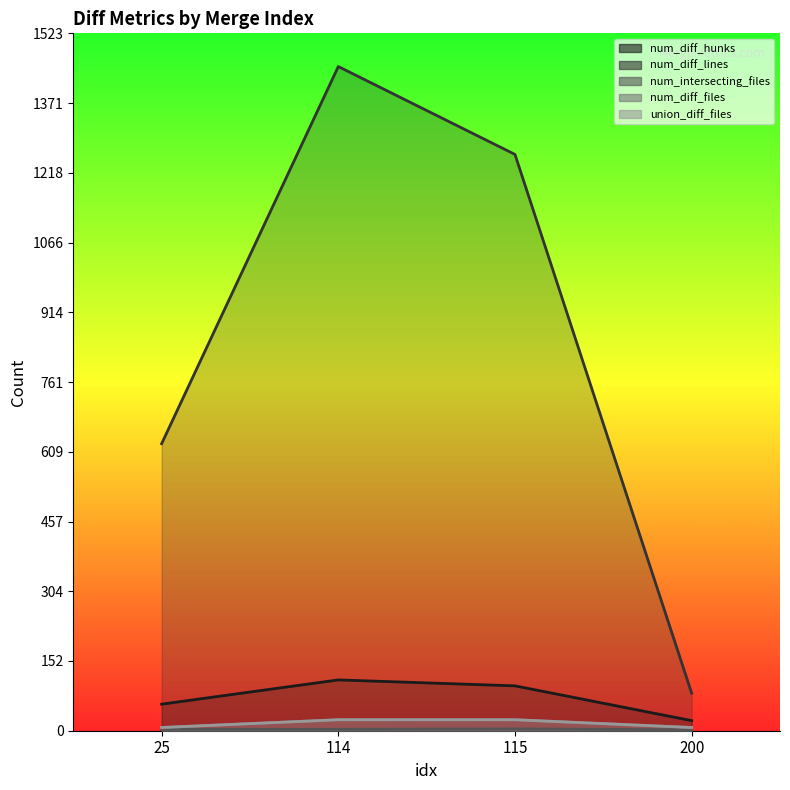

Read the num_diff_files value at 25.

7